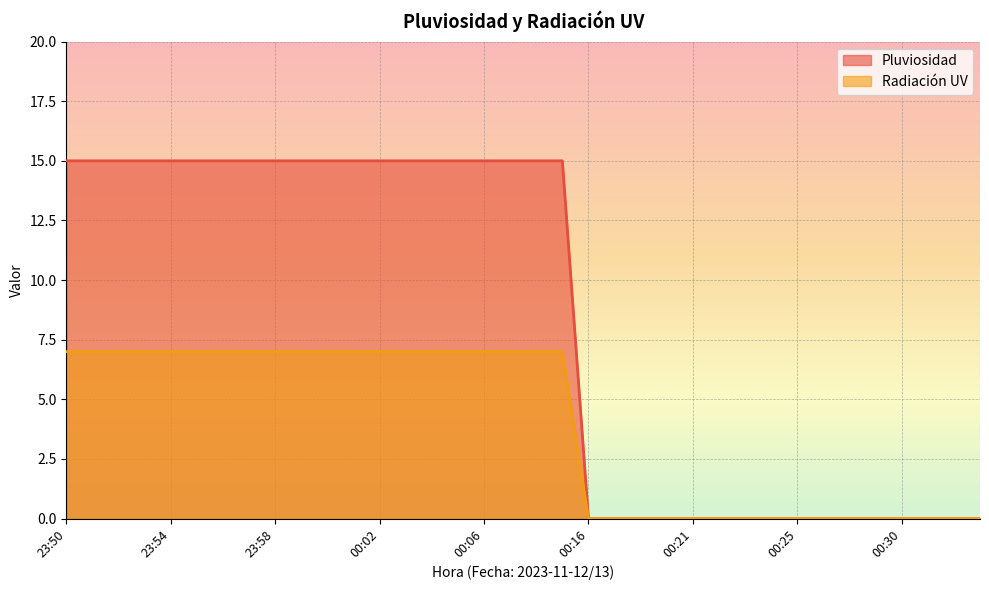

What is the label of the 11th point from the left?

00:00